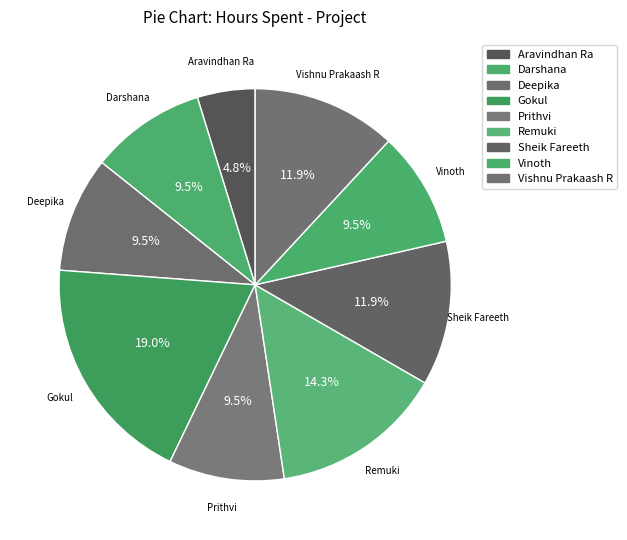

Approximately how many times larger is the value at Aravindhan Ra compared to Remuki?

0.3